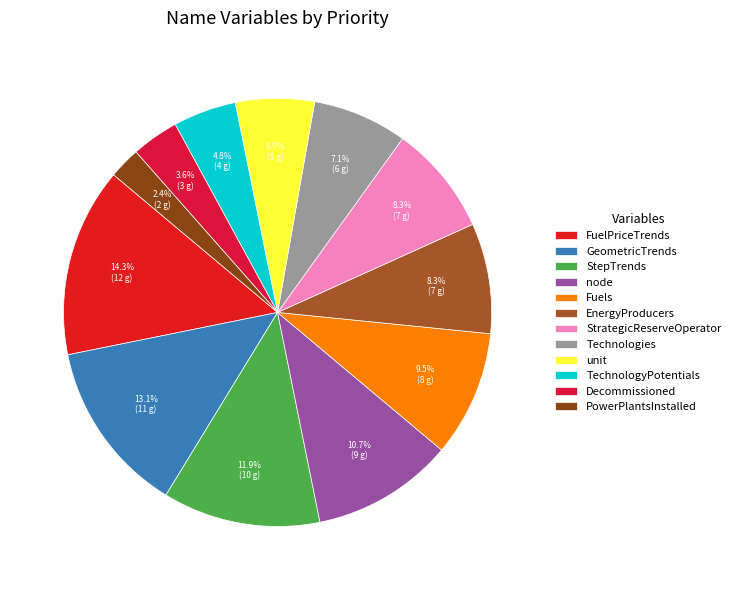

To the nearest percent, what portion does PowerPlantsInstalled represent?

2%